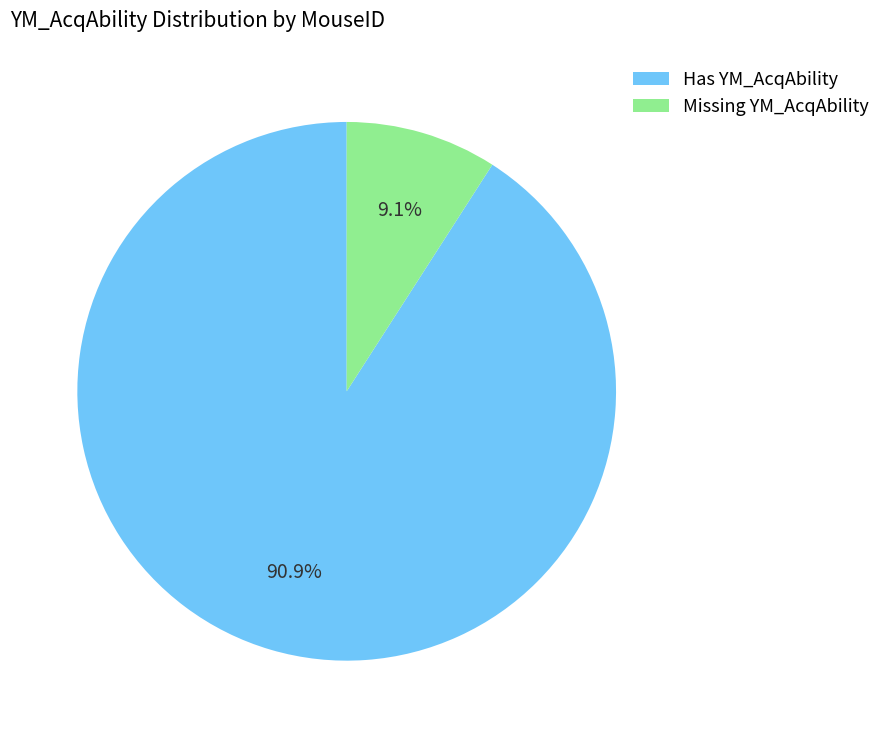

Combined, do Missing YM_AcqAbility and Has YM_AcqAbility account for over 50%?

Yes